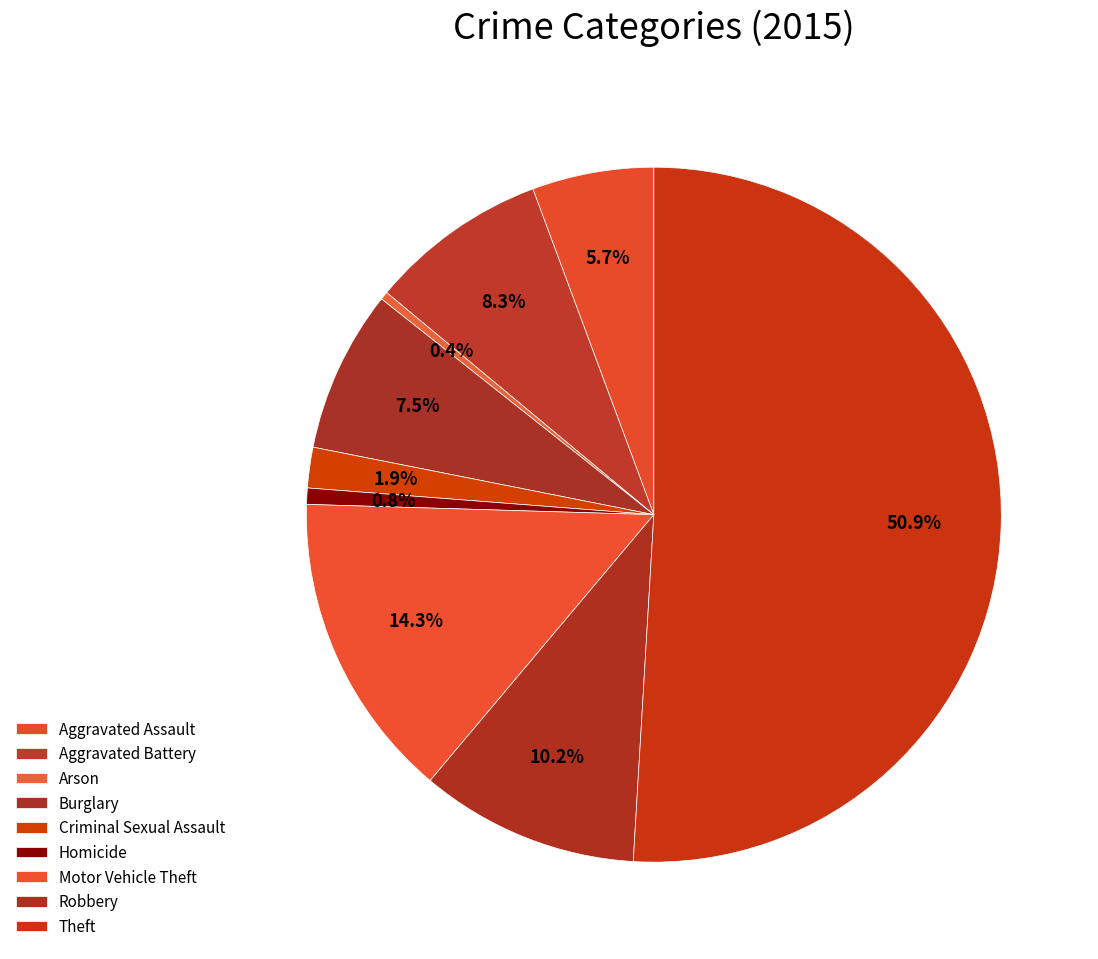

Combined, what portion of the pie is Burglary and Theft?

58.5%